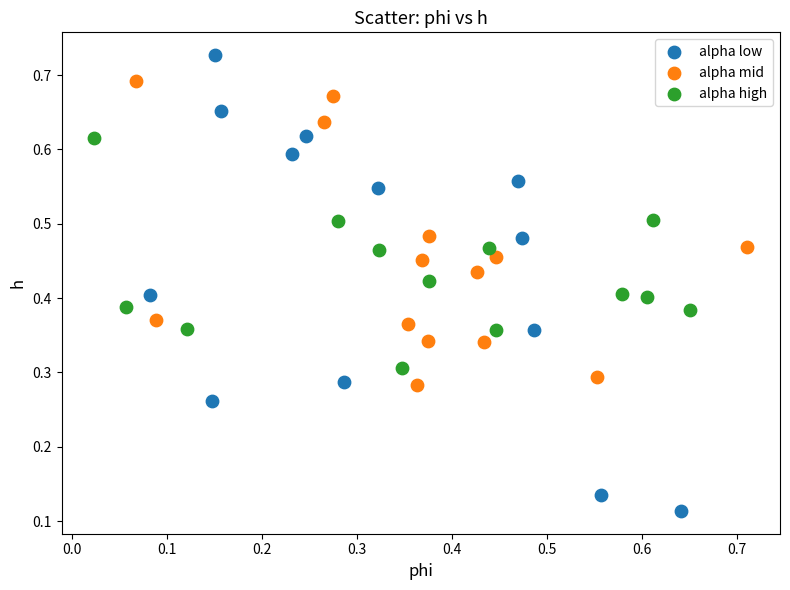

Which series reaches the maximum Y coordinate?

alpha low